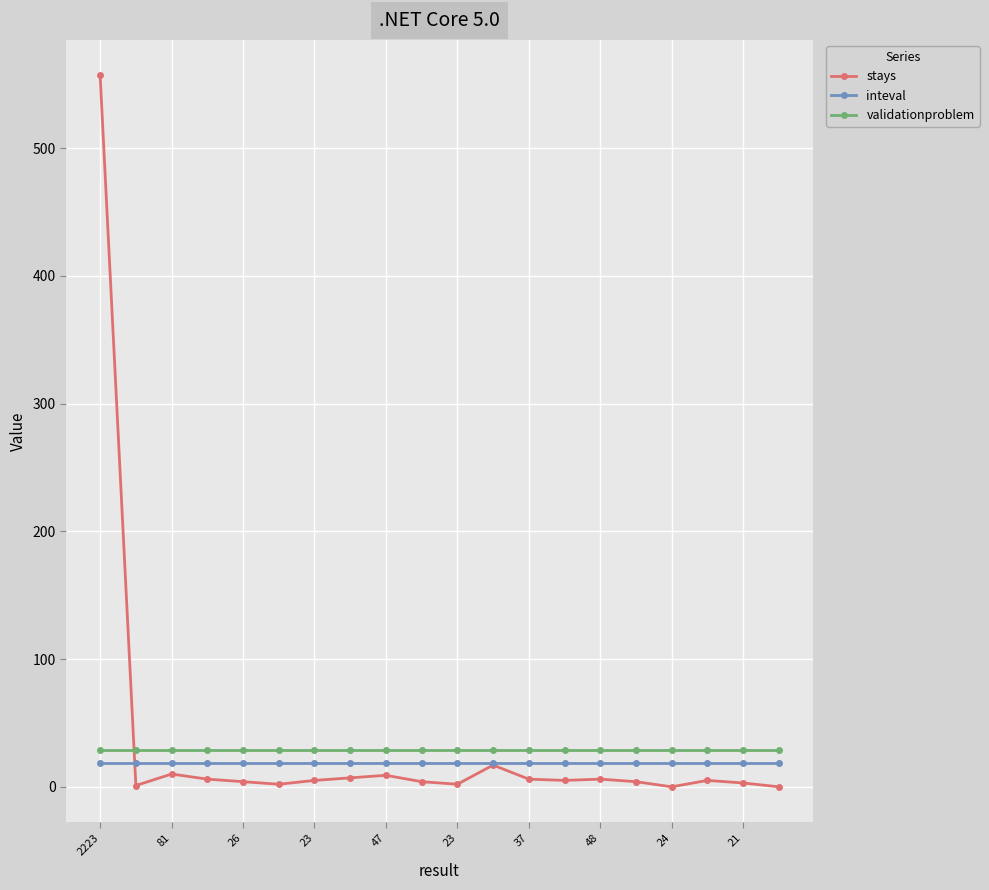

What is the maximum value for inteval?

19